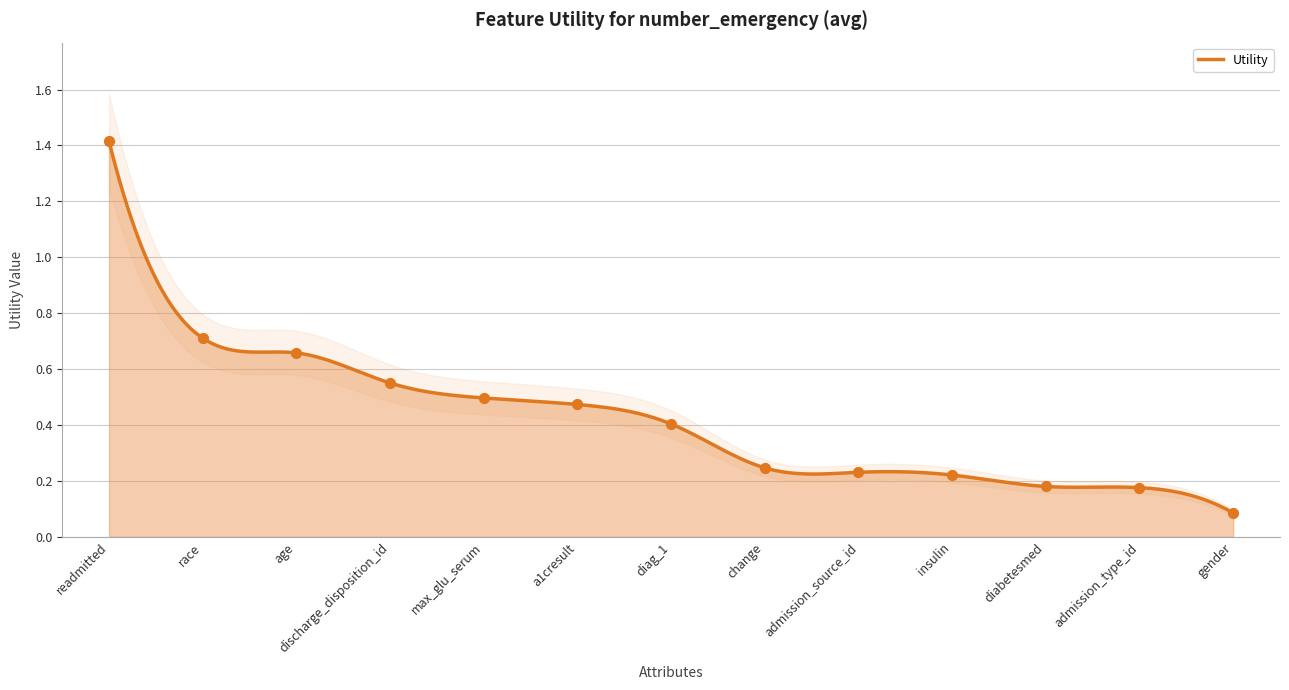

Between discharge_disposition_id and diabetesmed, which is larger?

discharge_disposition_id